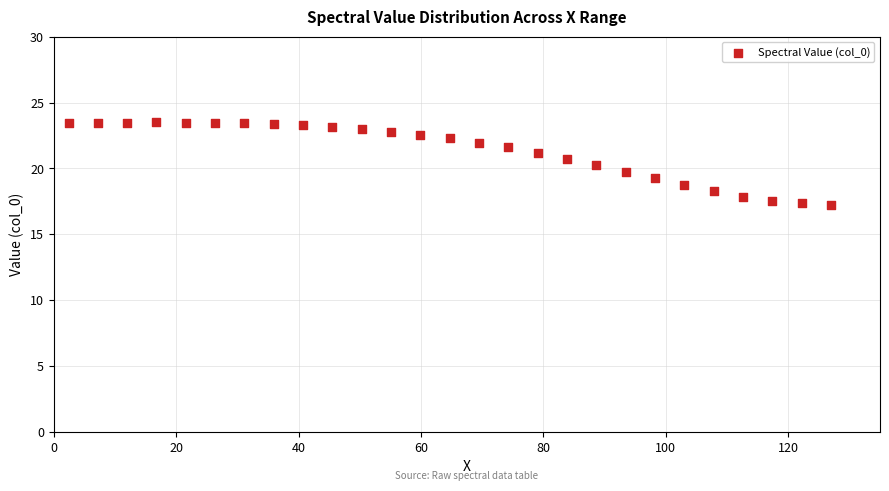

What is the range of Y values (max minus min)?

6.3